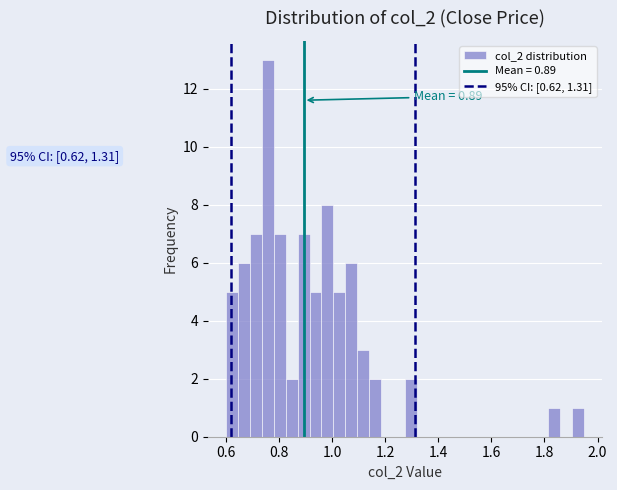

Read against the x-axis, roughly where is the centre of the tallest bar?

0.76